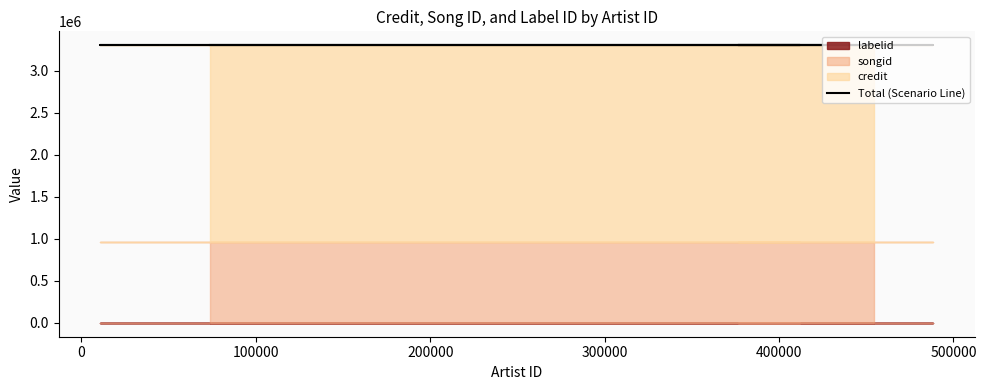

At how many categories does at least one series exceed 807166?

9